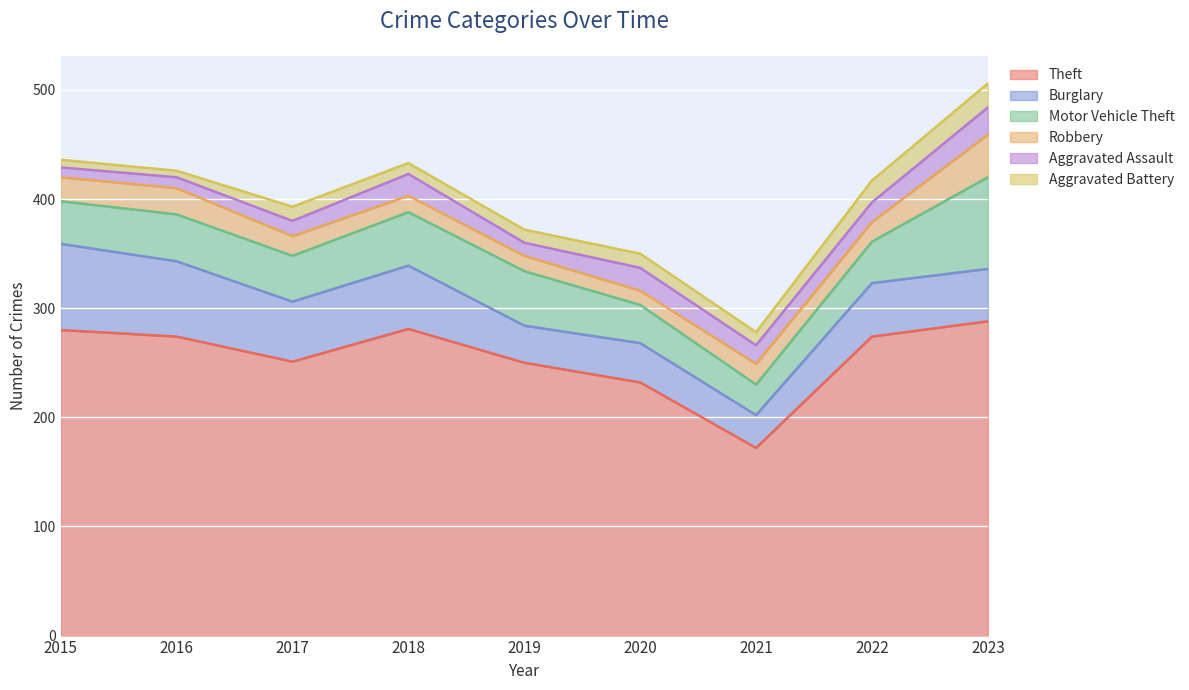

In Theft, how many points are lower than both neighbors (excluding endpoints)?

2